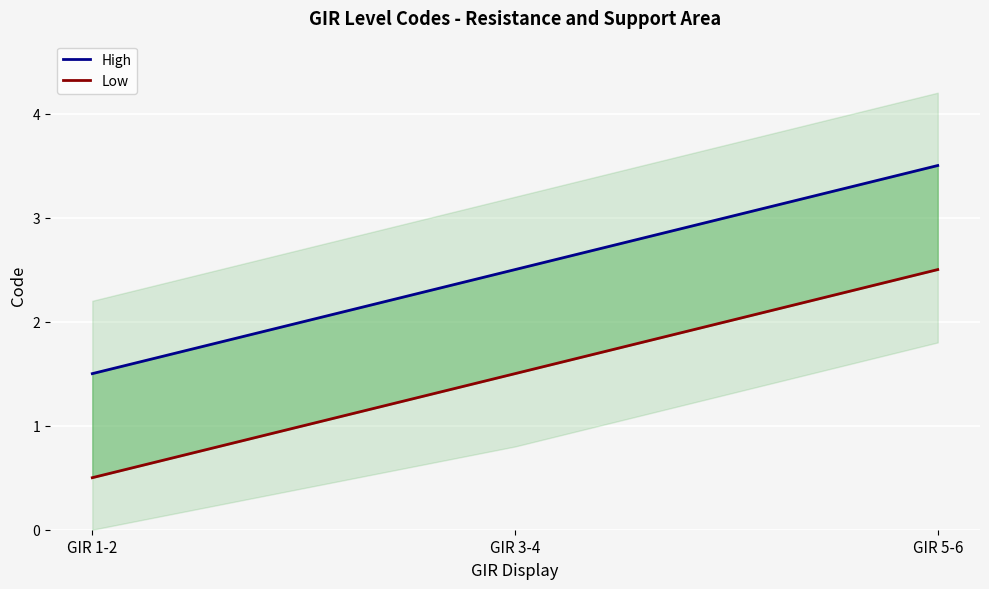

Read the Low value at GIR 1-2.

0.5